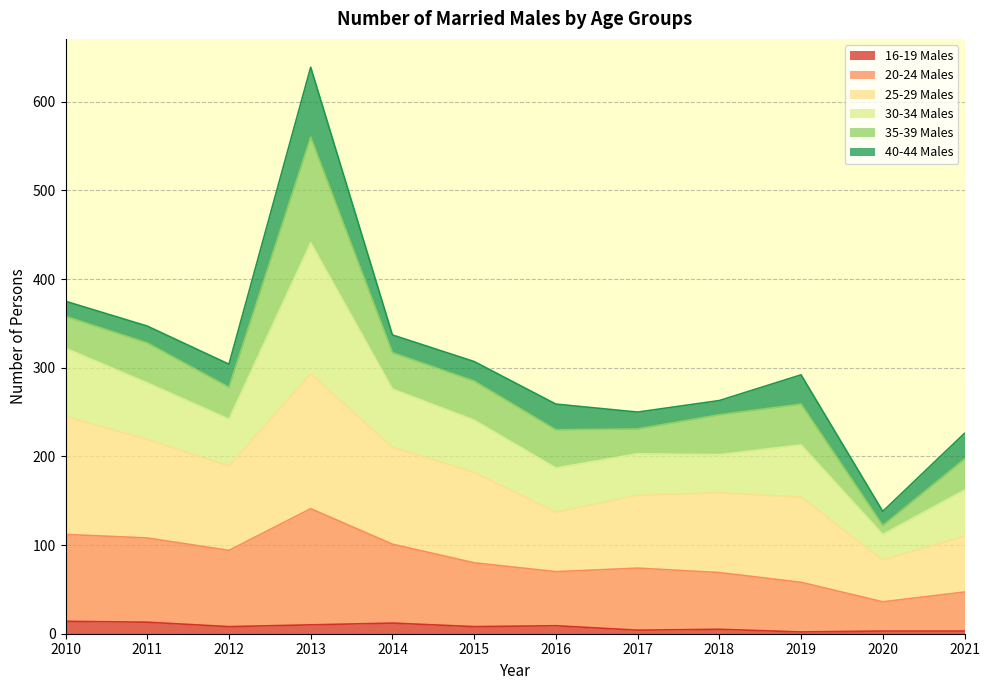

What is the difference between the second highest and second lowest values in the 25-29 Males series?

135